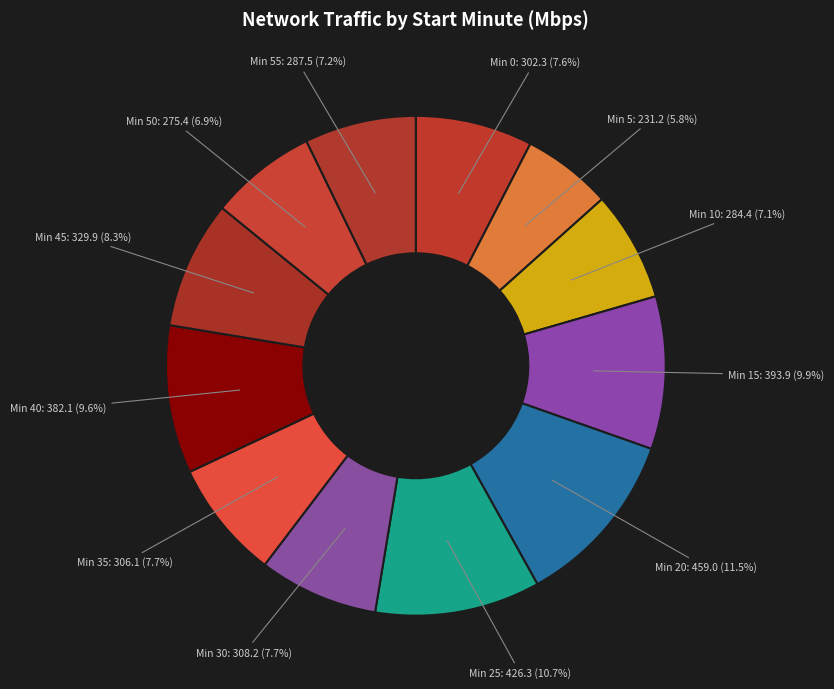

How many slices are in this pie chart?

12